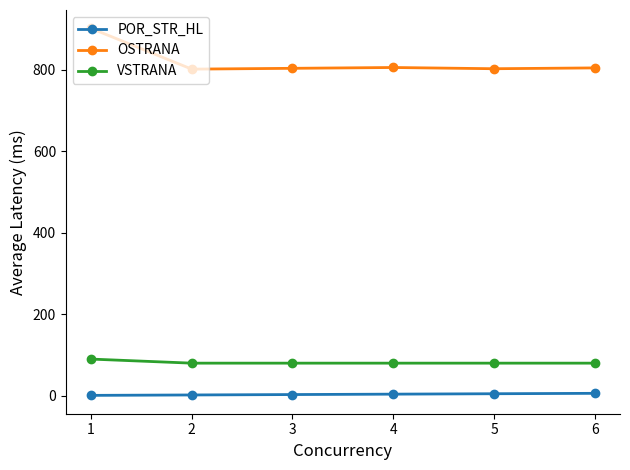

True or false: OSTRANA has more than 2 points higher than both neighbors.

False